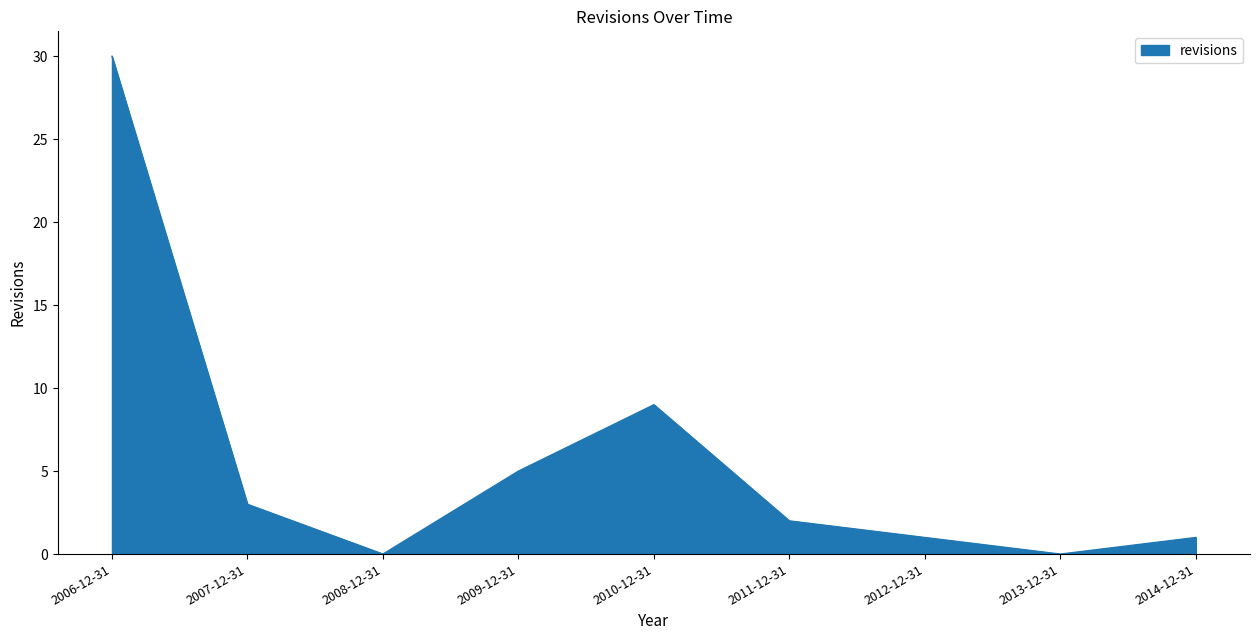

What is the difference between the maximum and minimum values?

30